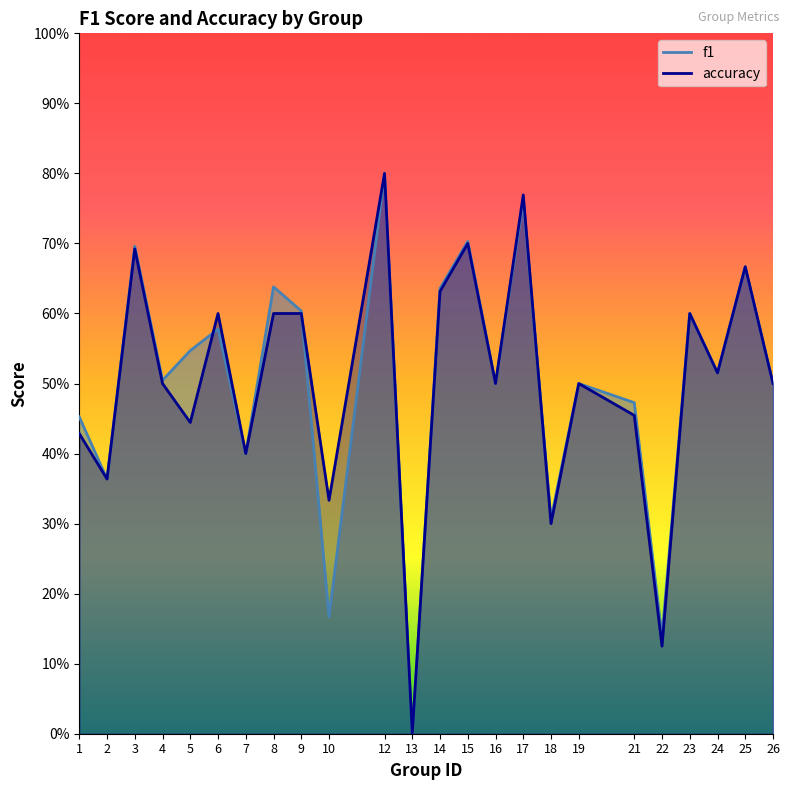

Which series has the largest total across all categories?

f1